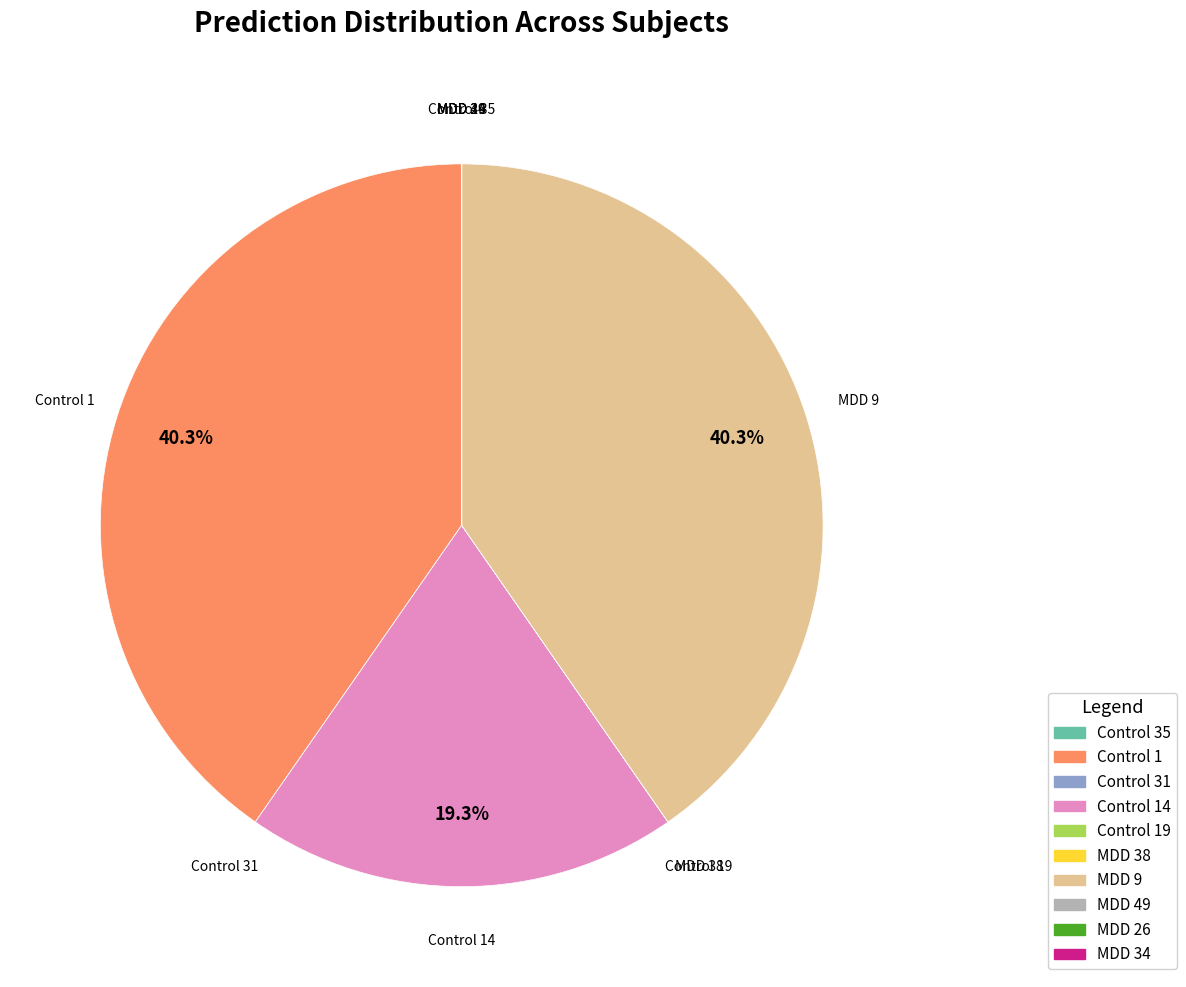

Is there a majority slice in this chart?

No